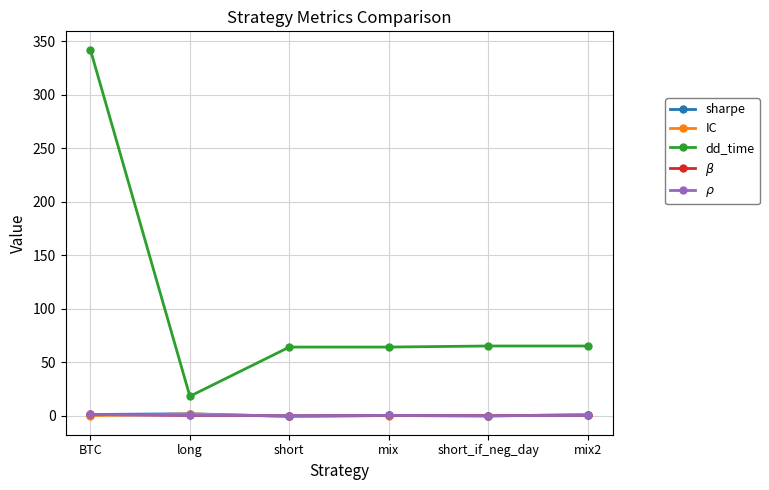

Does the chart display data point markers on the line(s)?

Yes